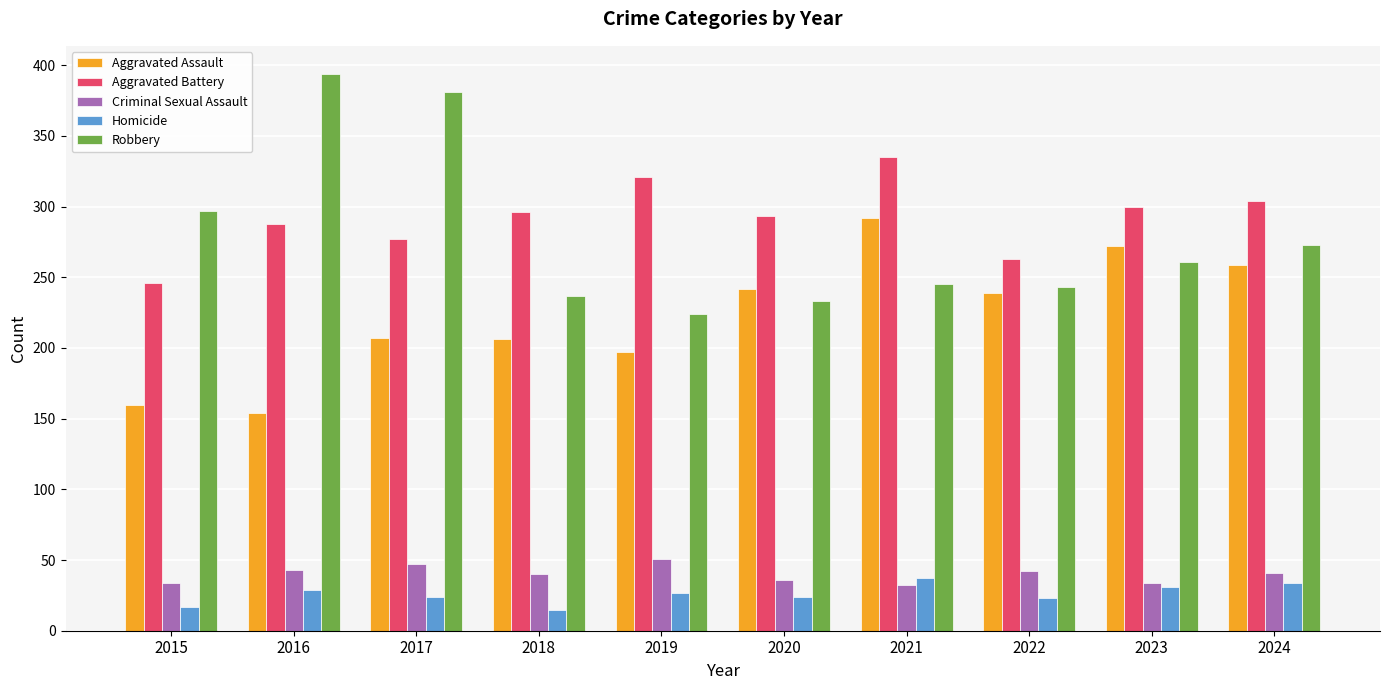

What is the difference between the second highest and second lowest values in the Robbery series?

148